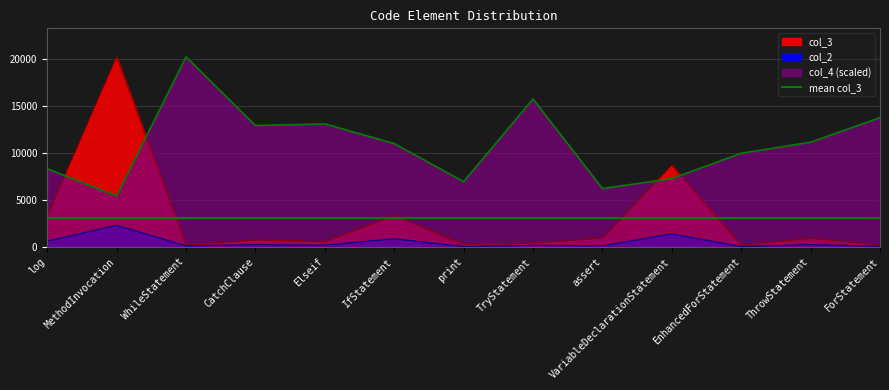

What is the greatest value displayed?

20254.0